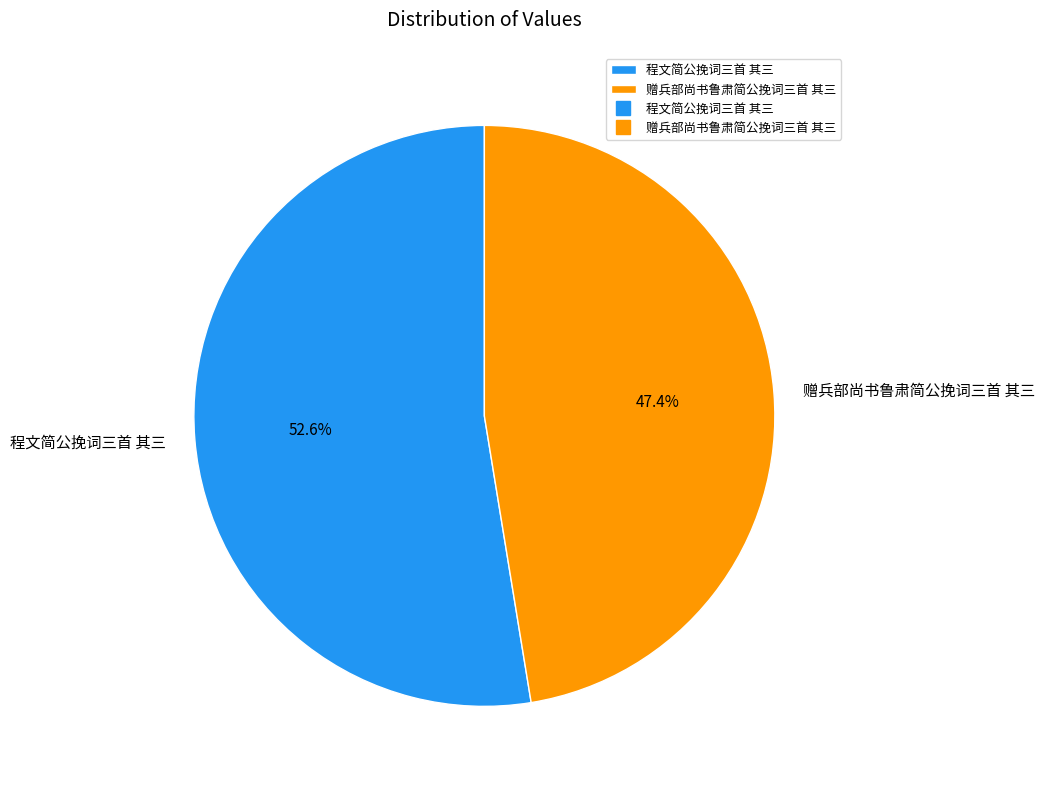

What is the ratio of the value at 赠兵部尚书鲁肃简公挽词三首 其三 to the value at 程文简公挽词三首 其三?

0.9